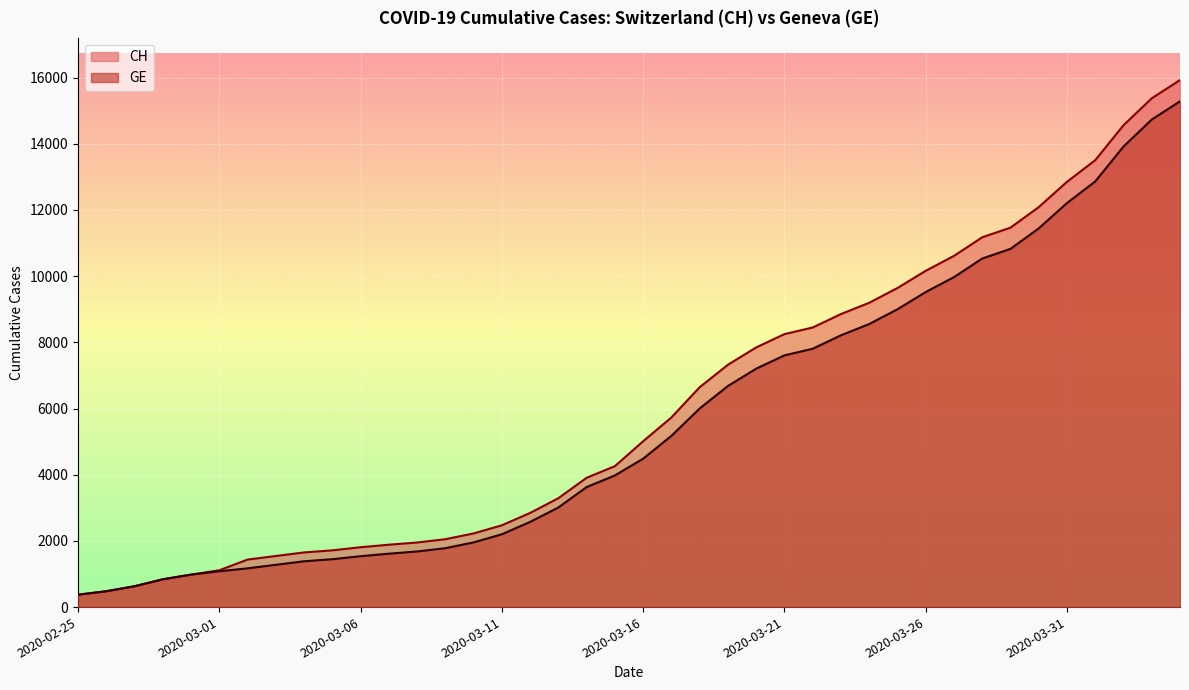

At which label is CH closest to 8150?

2020-03-21